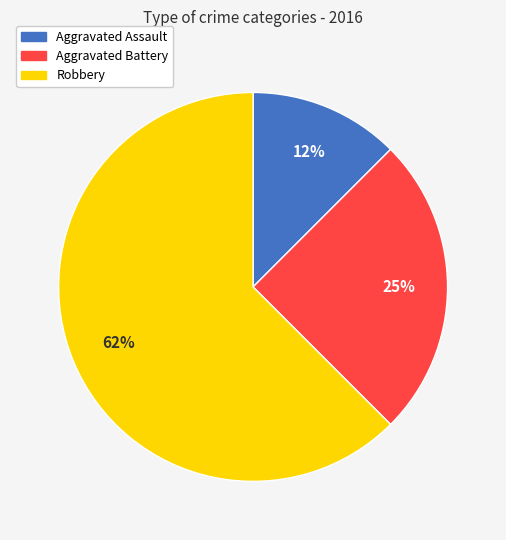

Approximately how many times larger is the value at Aggravated Battery compared to Robbery?

0.4